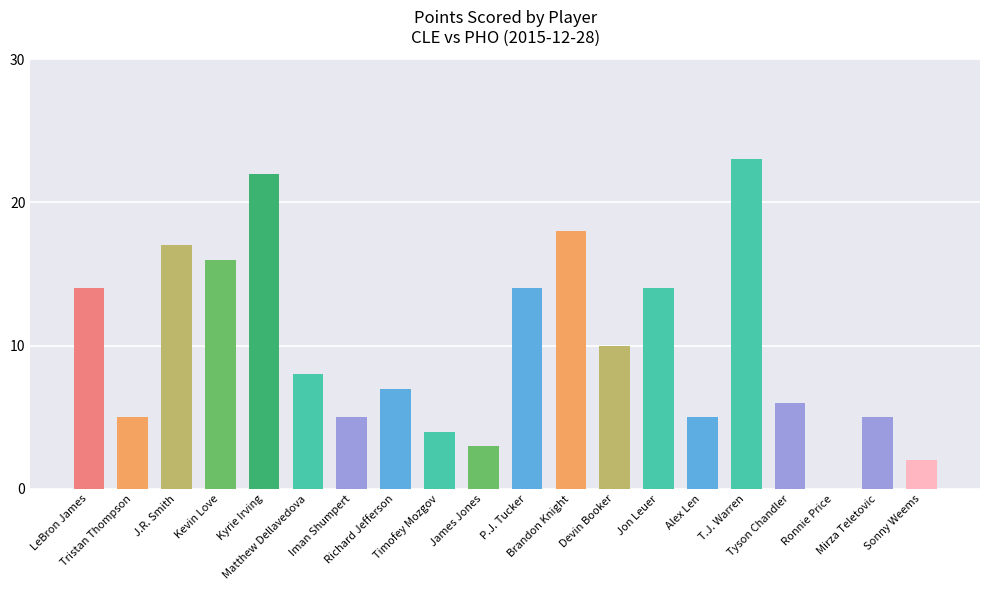

Are the bars horizontal?

No